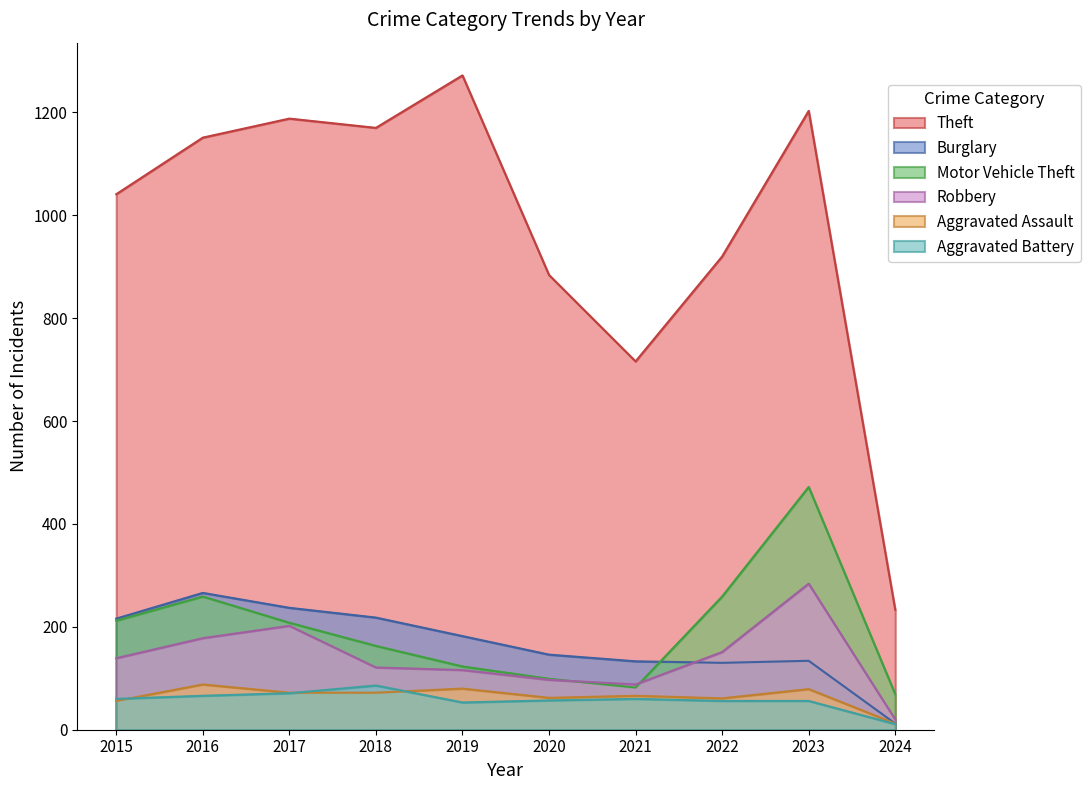

What is the smallest value displayed?

11